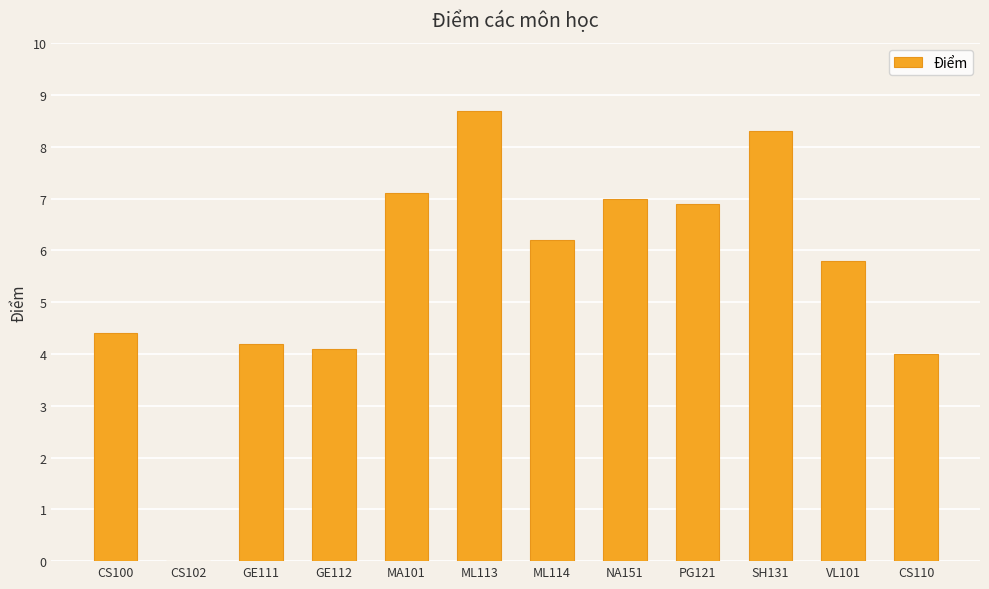

The chart shows a value of 6.5 at GE111. True or false?

False